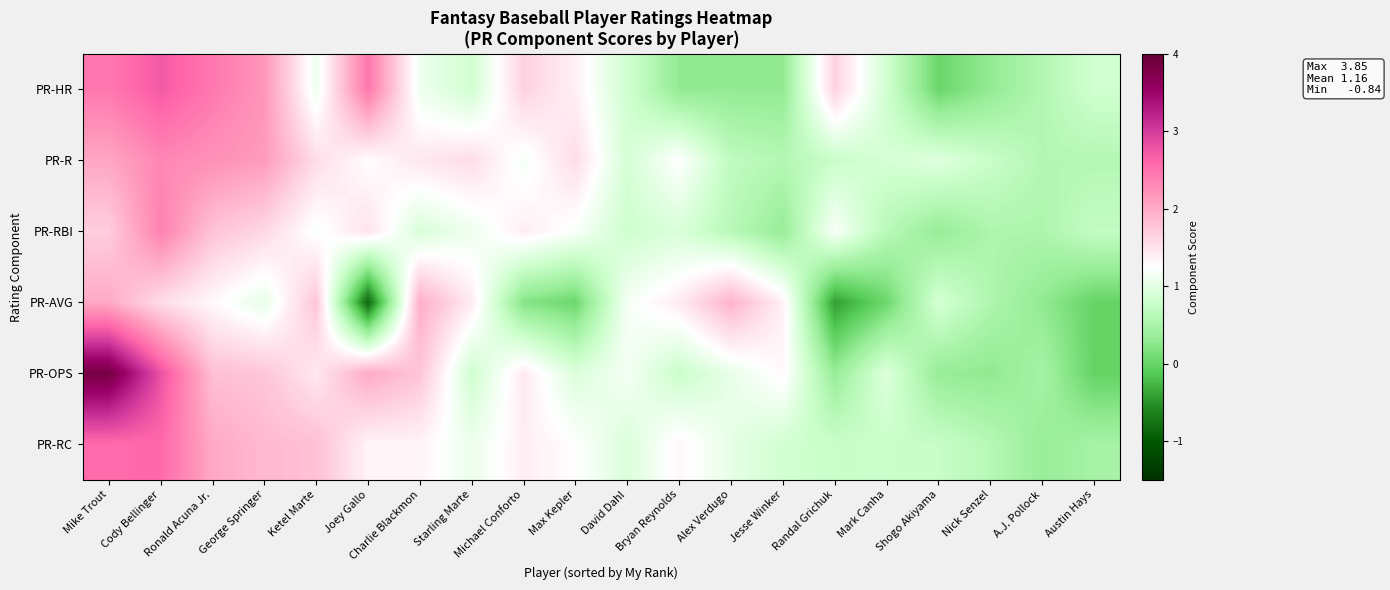

Reading right to left, transcribe all the data shown in this chart.

PR-HR: Austin Hays=0.8	A.J. Pollock=0.6	Nick Senzel=0.3	Shogo Akiyama=0.0	Mark Canha=0.8	Randal Grichuk=1.6	Jesse Winker=0.3	Alex Verdugo=0.3	Bryan Reynolds=0.3	David Dahl=0.8	Max Kepler=1.4	Michael Conforto=1.6	Starling Marte=0.8	Charlie Blackmon=1.1	Joey Gallo=2.5	Ketel Marte=1.1	George Springer=2.2	Ronald Acuna Jr.=2.5	Cody Bellinger=2.7	Mike Trout=2.5
PR-R: Austin Hays=0.6	A.J. Pollock=0.6	Nick Senzel=0.8	Shogo Akiyama=1.0	Mark Canha=0.9	Randal Grichuk=0.8	Jesse Winker=0.6	Alex Verdugo=0.7	Bryan Reynolds=1.3	David Dahl=0.9	Max Kepler=1.6	Michael Conforto=1.2	Starling Marte=1.6	Charlie Blackmon=1.5	Joey Gallo=1.3	Ketel Marte=1.6	George Springer=2.1	Ronald Acuna Jr.=2.2	Cody Bellinger=2.3	Mike Trout=2.0
PR-RBI: Austin Hays=0.7	A.J. Pollock=0.5	Nick Senzel=0.5	Shogo Akiyama=0.3	Mark Canha=0.6	Randal Grichuk=1.2	Jesse Winker=0.3	Alex Verdugo=0.6	Bryan Reynolds=0.9	David Dahl=0.8	Max Kepler=1.2	Michael Conforto=1.4	Starling Marte=1.1	Charlie Blackmon=0.9	Joey Gallo=1.5	Ketel Marte=1.2	George Springer=1.6	Ronald Acuna Jr.=1.8	Cody Bellinger=2.4	Mike Trout=1.7
PR-AVG: Austin Hays=-0.0	A.J. Pollock=0.3	Nick Senzel=0.5	Shogo Akiyama=0.9	Mark Canha=0.0	Randal Grichuk=-0.4	Jesse Winker=1.4	Alex Verdugo=1.9	Bryan Reynolds=1.4	David Dahl=1.2	Max Kepler=0.0	Michael Conforto=0.2	Starling Marte=1.4	Charlie Blackmon=2.0	Joey Gallo=-0.8	Ketel Marte=1.8	George Springer=1.0	Ronald Acuna Jr.=1.3	Cody Bellinger=1.5	Mike Trout=2.0
PR-OPS: Austin Hays=-0.0	A.J. Pollock=0.5	Nick Senzel=0.3	Shogo Akiyama=0.3	Mark Canha=1.0	Randal Grichuk=0.3	Jesse Winker=1.3	Alex Verdugo=1.1	Bryan Reynolds=0.8	David Dahl=1.2	Max Kepler=0.9	Michael Conforto=1.4	Starling Marte=0.8	Charlie Blackmon=1.8	Joey Gallo=2.0	Ketel Marte=1.4	George Springer=1.8	Ronald Acuna Jr.=1.8	Cody Bellinger=2.8	Mike Trout=3.9
PR-RC: Austin Hays=0.5	A.J. Pollock=0.3	Nick Senzel=0.6	Shogo Akiyama=0.8	Mark Canha=0.8	Randal Grichuk=0.8	Jesse Winker=0.8	Alex Verdugo=1.0	Bryan Reynolds=1.3	David Dahl=0.9	Max Kepler=1.3	Michael Conforto=1.4	Starling Marte=1.1	Charlie Blackmon=1.3	Joey Gallo=1.3	Ketel Marte=1.8	George Springer=1.9	Ronald Acuna Jr.=2.0	Cody Bellinger=2.6	Mike Trout=2.6